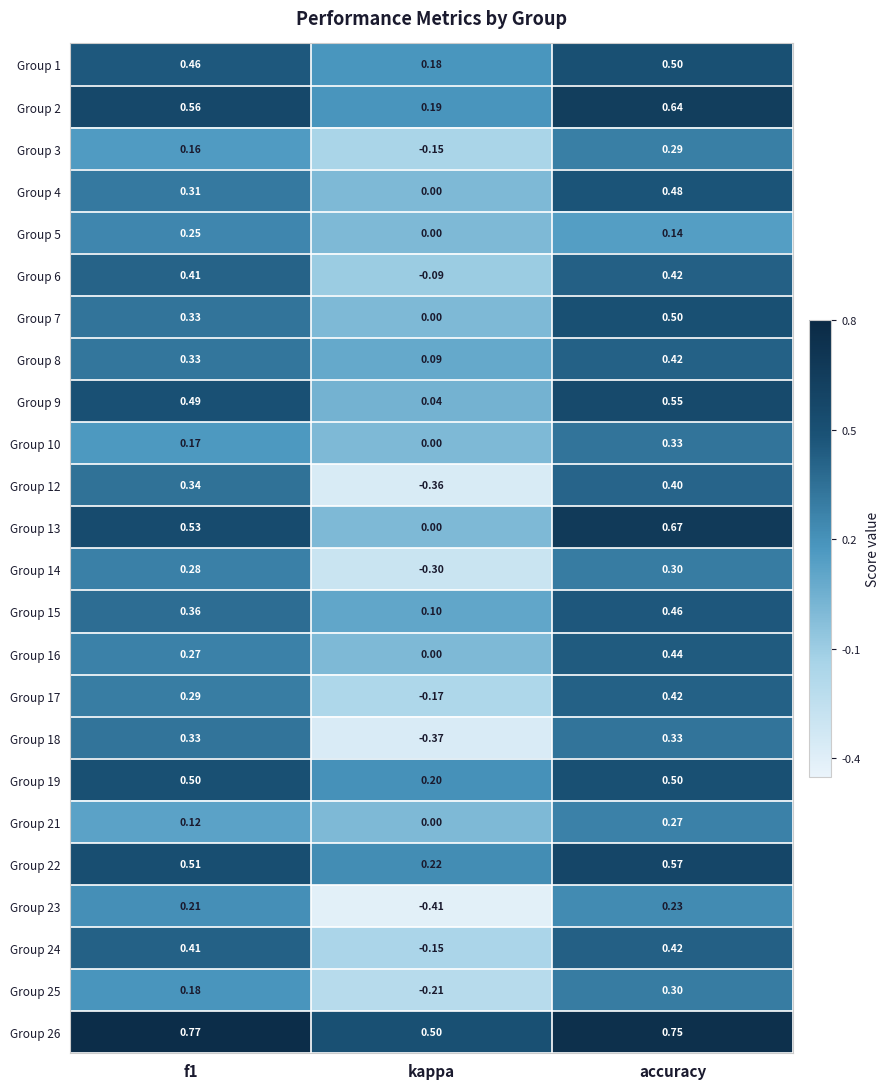

At which label does Group 7 reach its minimum?

kappa